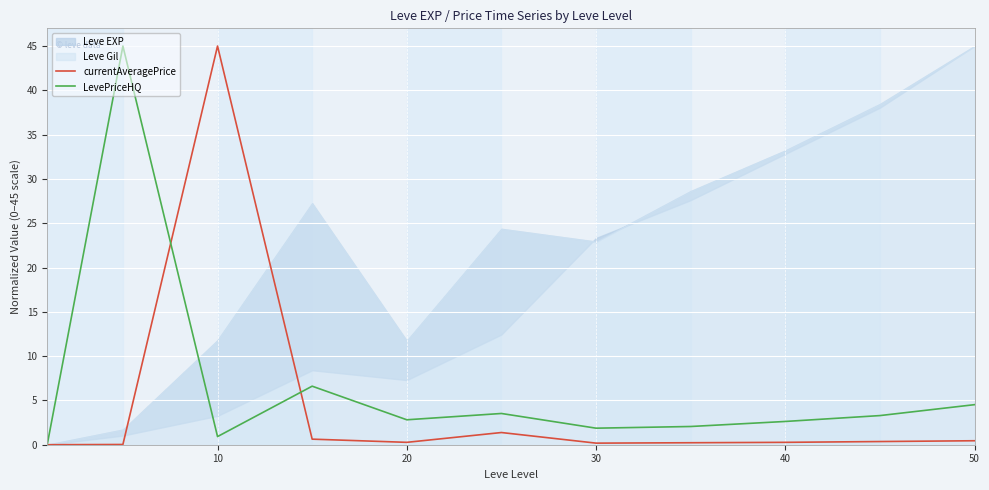

True or false: currentAveragePrice and LevePriceHQ intersect in this chart.

True